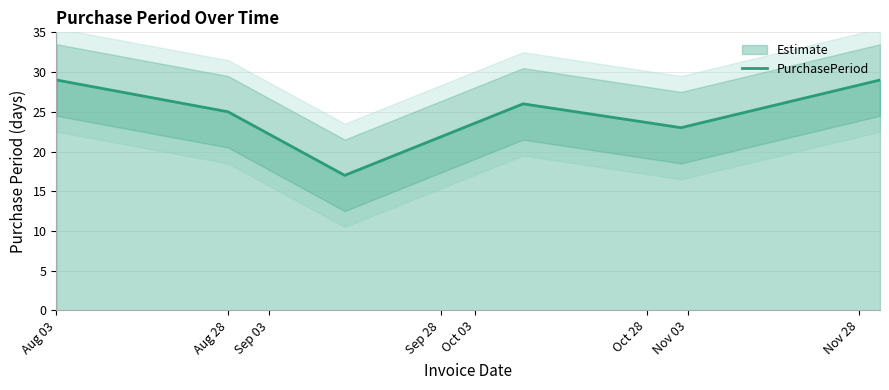

What is the maximum value shown in the chart?

29